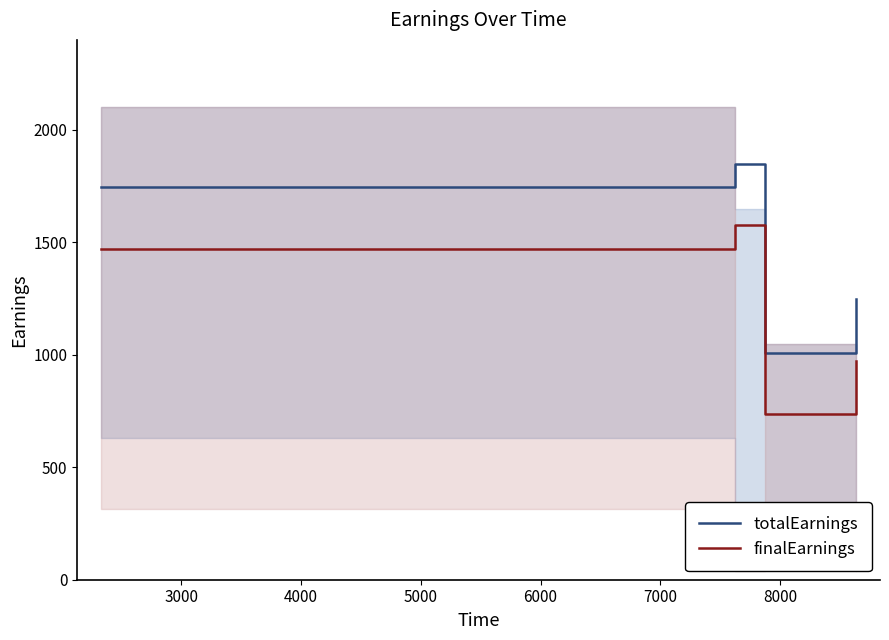

How many interior local valleys does the finalEarnings series have?

1